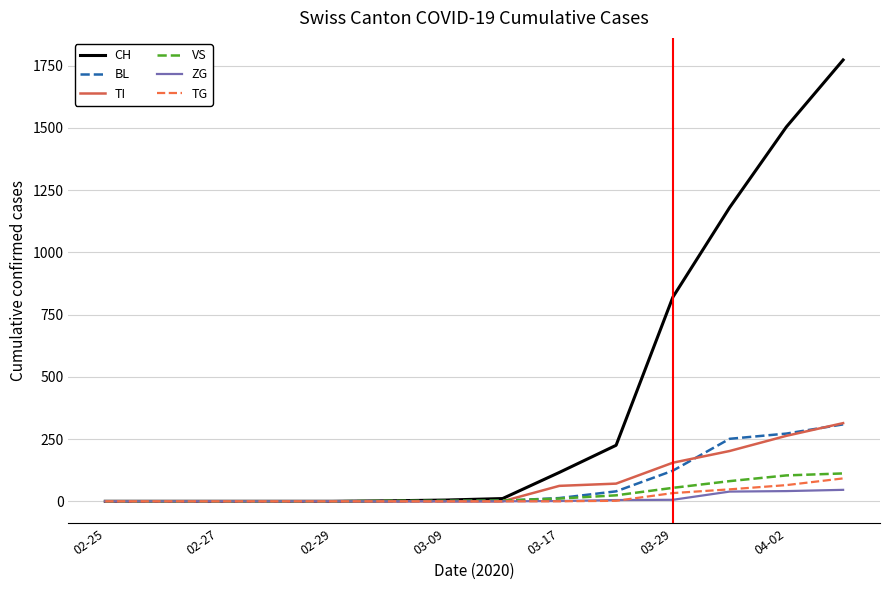

What is the greatest value displayed?

1773